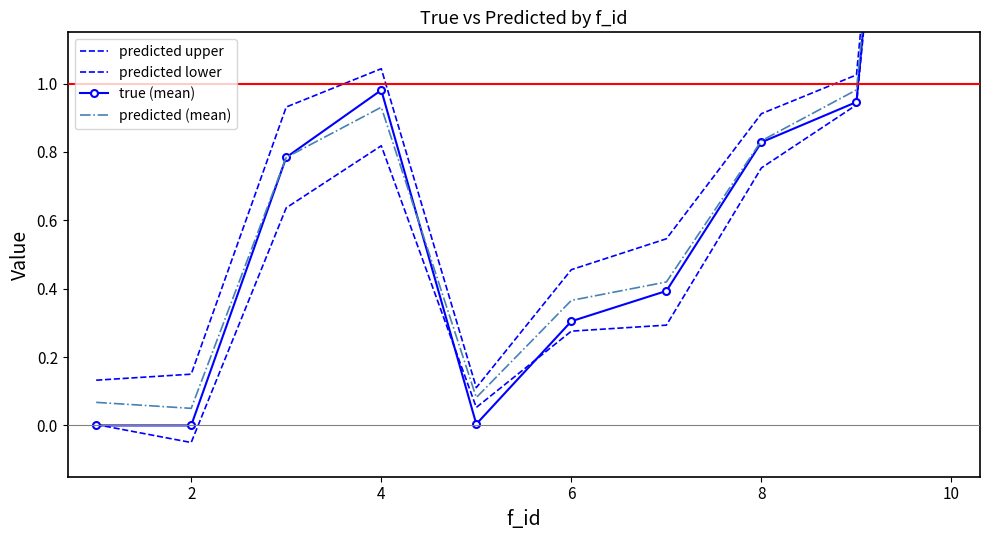

What is the sum of the predicted upper values at 6 and 10?

4.4